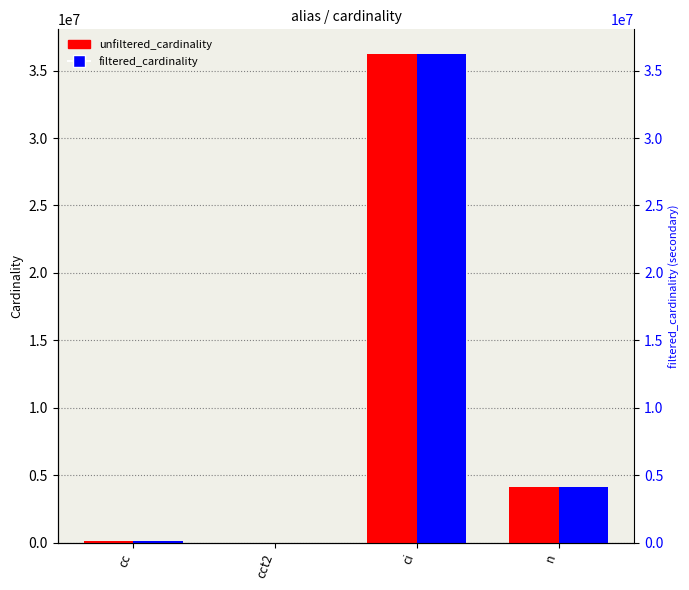

How many data points does each series have?

4